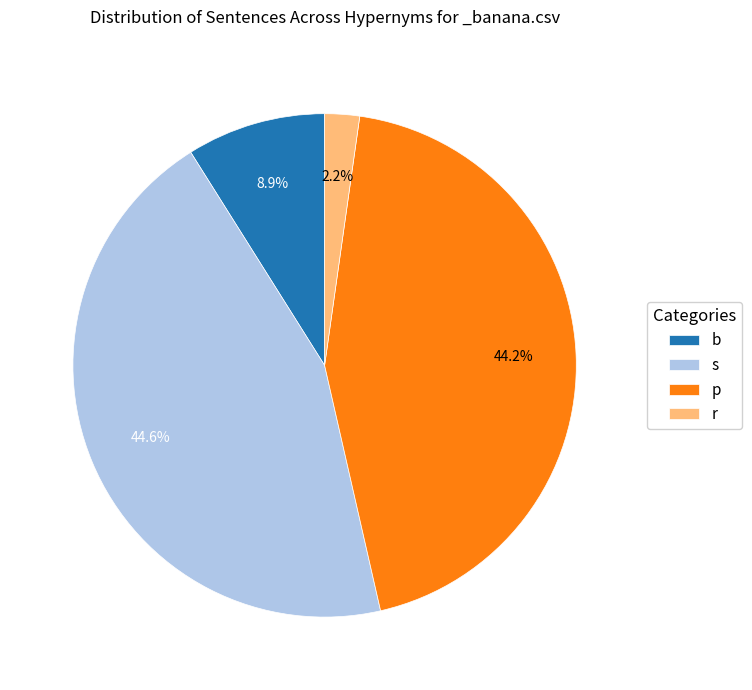

The r slice represents 2% of the pie. True or false?

True